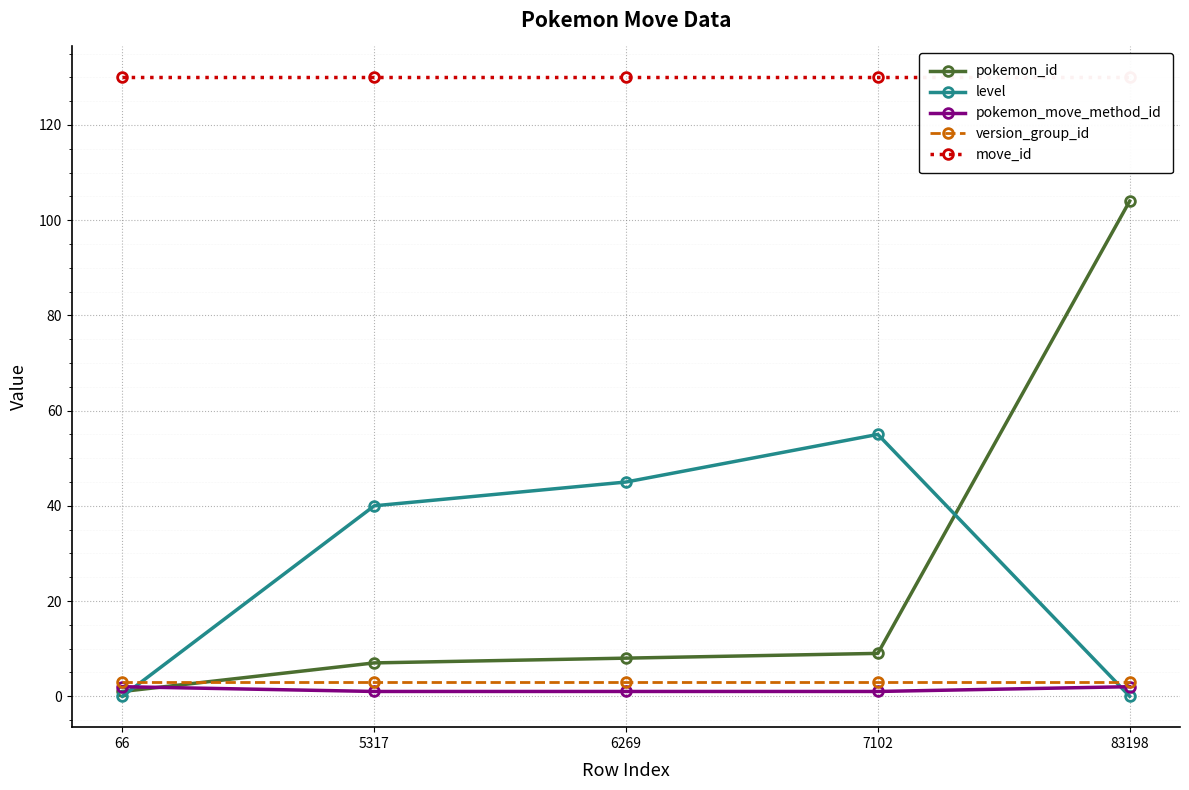

What is the spread (max minus min) of values at 6269?

129